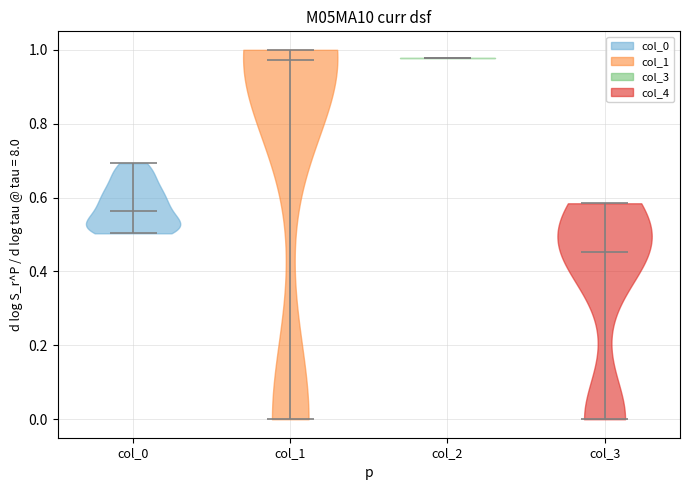

Reading left to right, read every violin against the y-axis: where its median line is, and the lowest and highest points it reaches. The values are not printed on the chart, so give them approximately, as read against the axis.

col_0: median line 0.56, lowest point 0.50, highest point 0.70
col_1: median line 0.98, lowest point 0.00, highest point 1.00
col_2: median line 0.98, lowest point 0.98, highest point 0.98
col_3: median line 0.46, lowest point 0.00, highest point 0.58